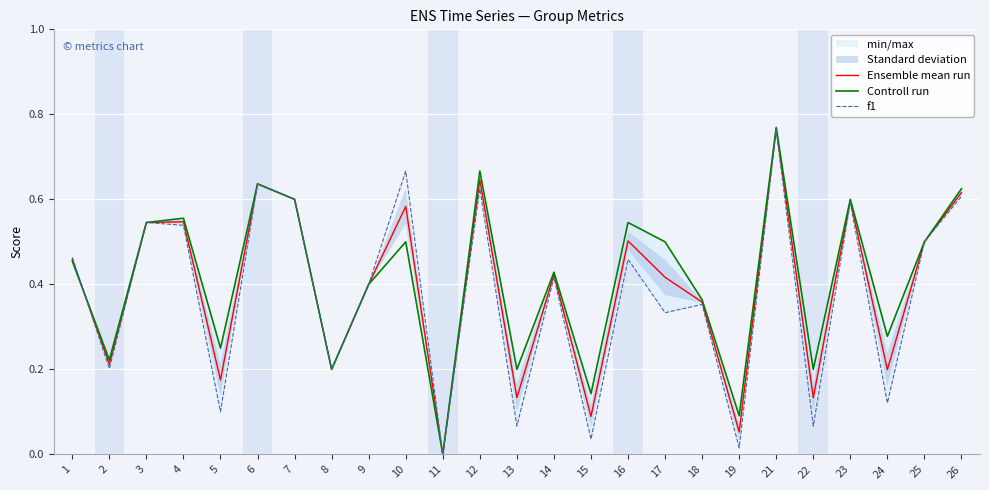

Is the value of f1 at 26 greater than the value of Controll run at 10?

Yes